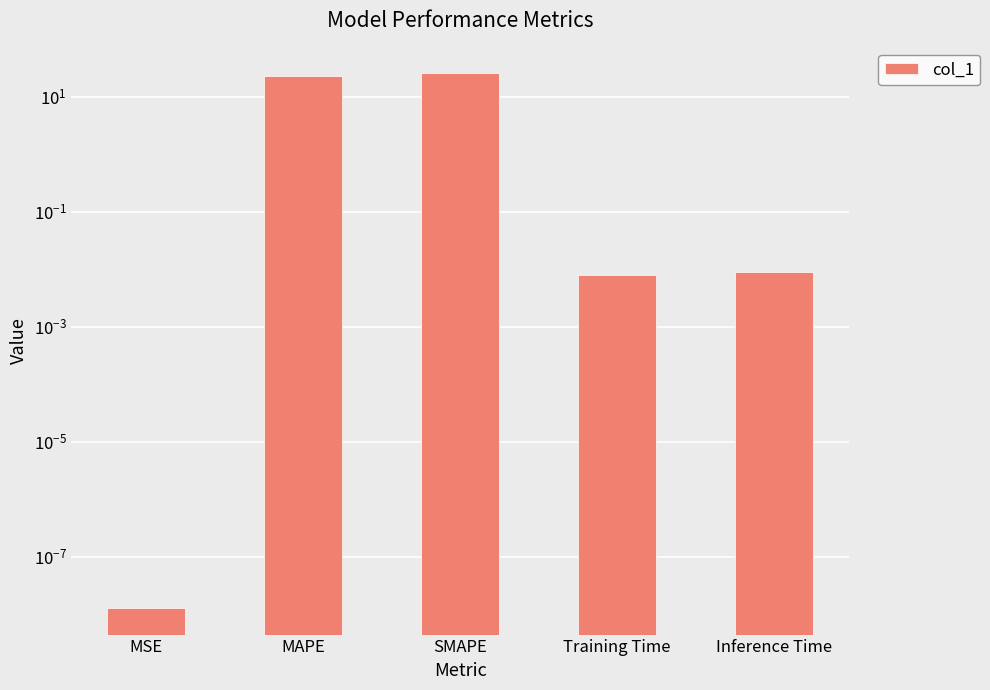

How many bars are there in total?

5